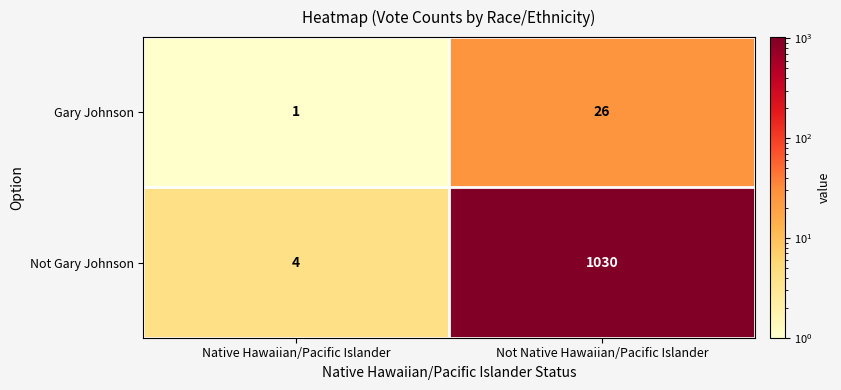

At which category does the chart reach its minimum across all series?

Native Hawaiian/Pacific Islander